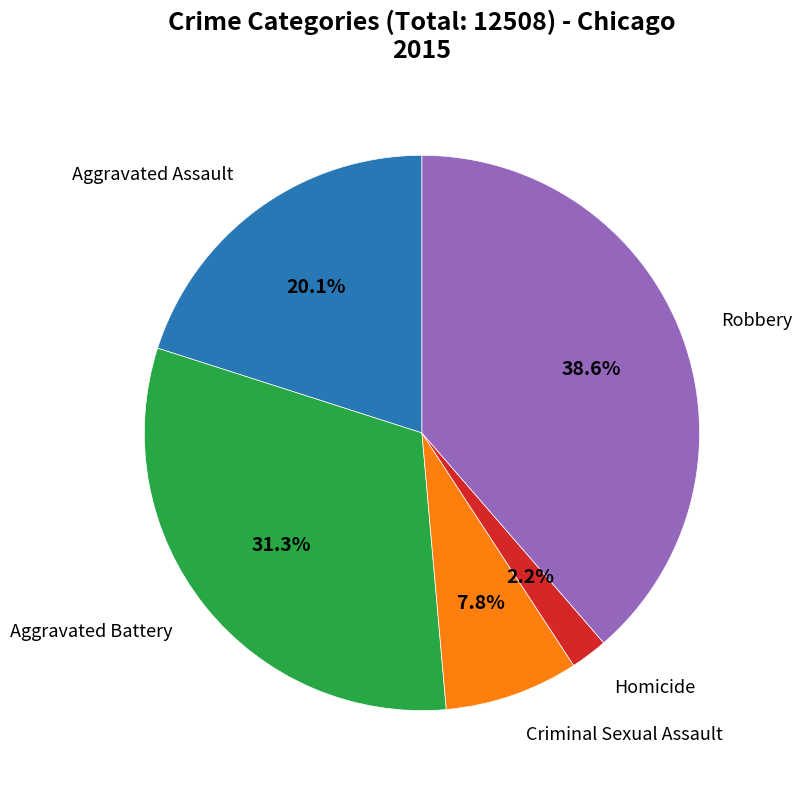

Is Homicide the majority of the pie?

No